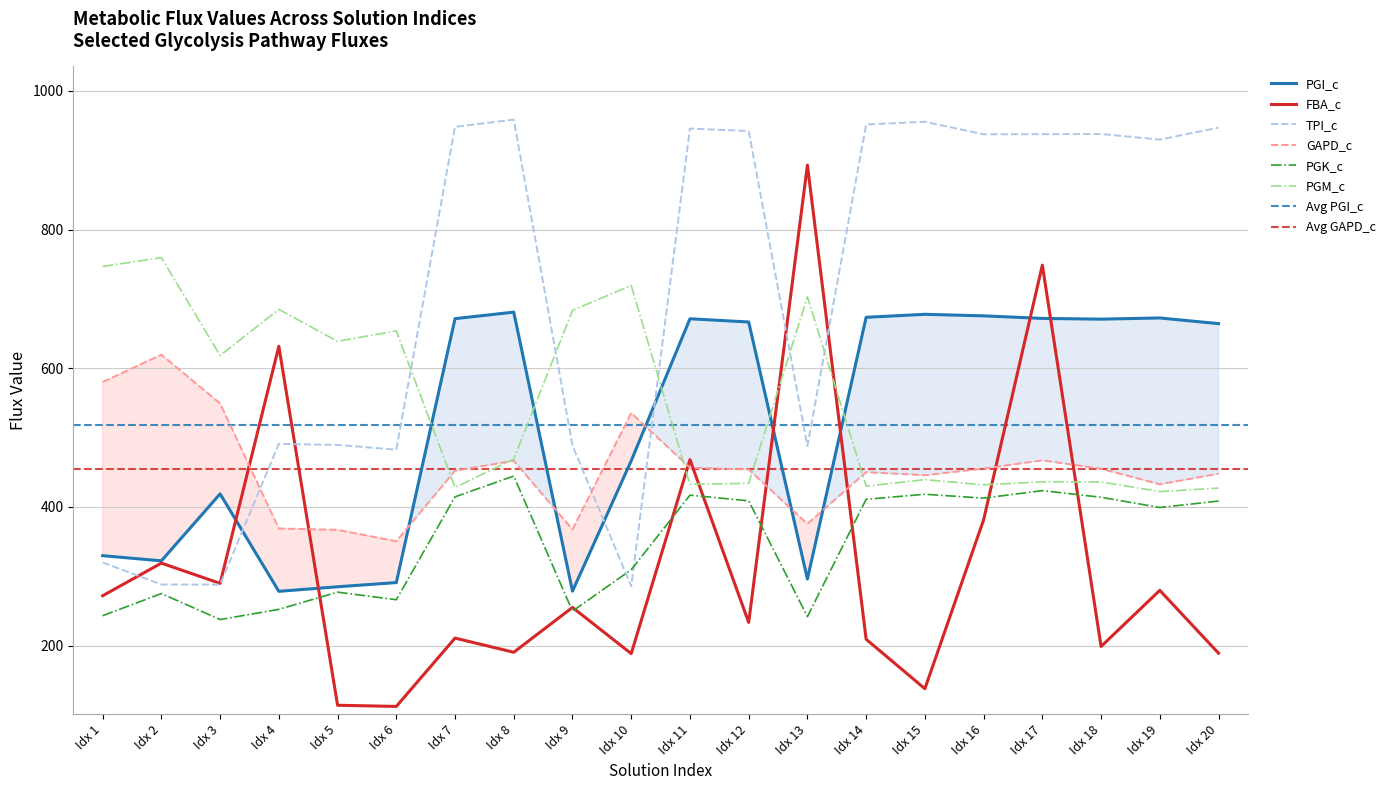

What is the maximum value for PGM_c?

759.4